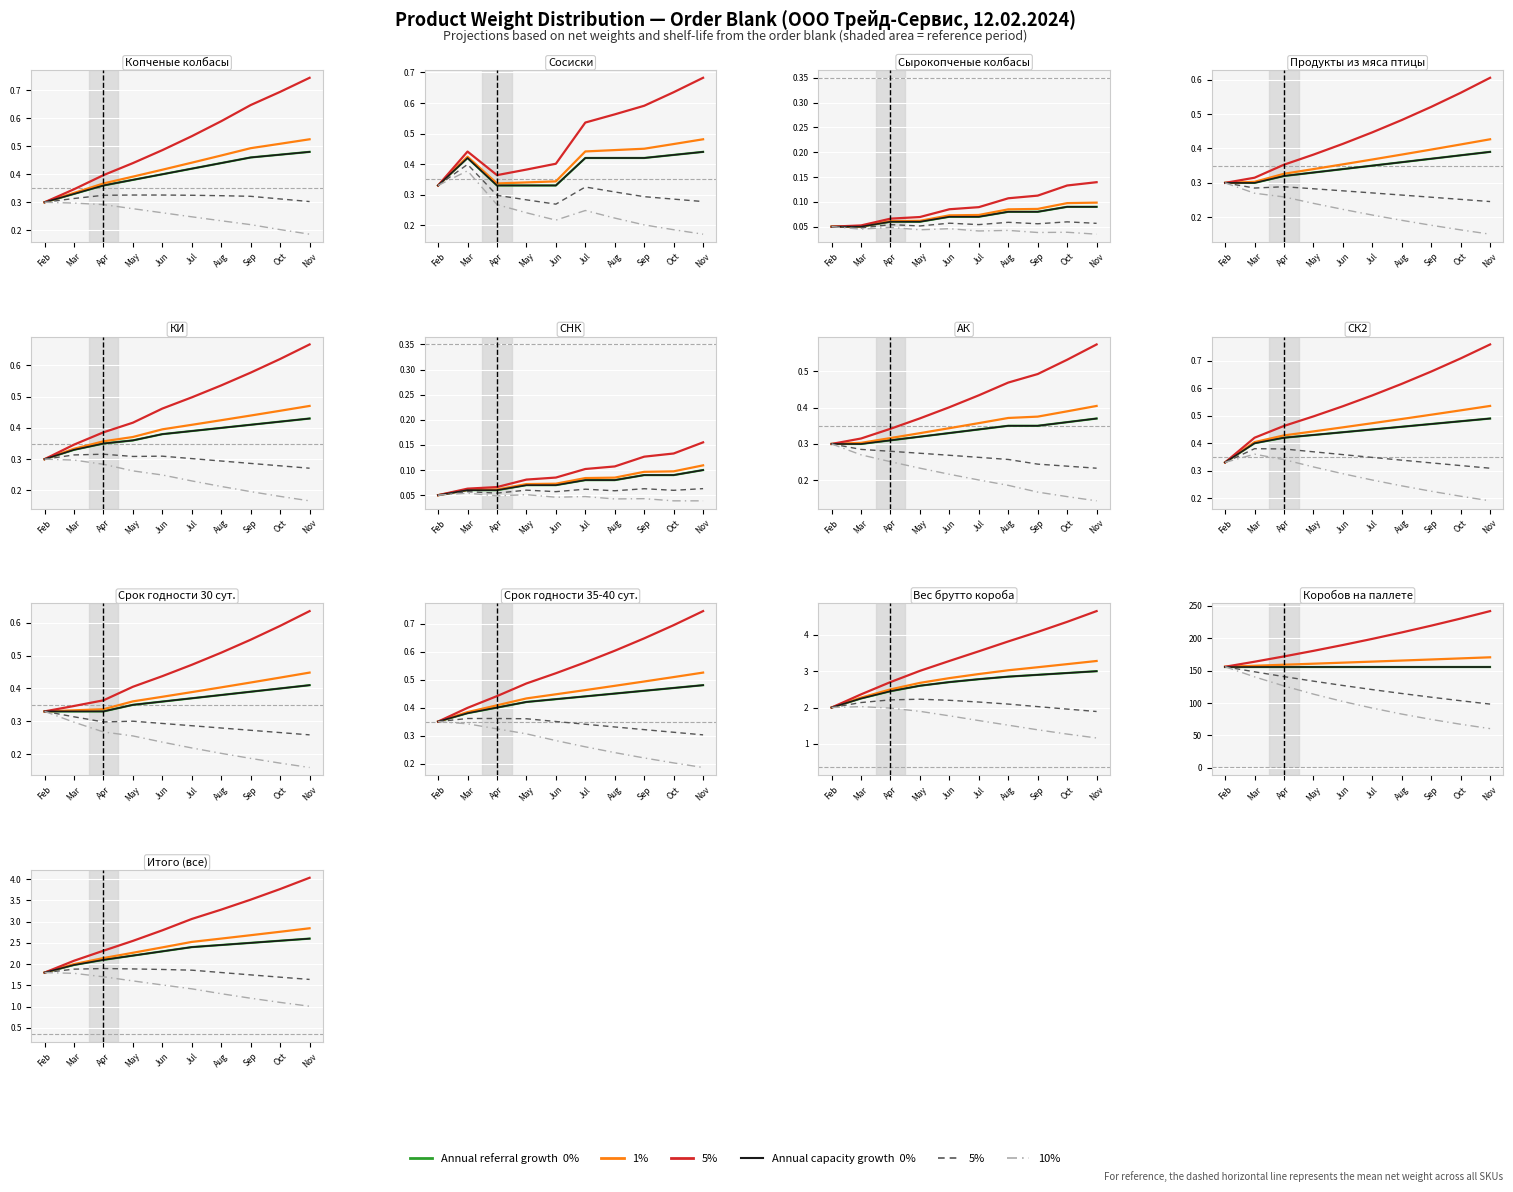

Is it true that 1% equals 1.8 at Feb?

True